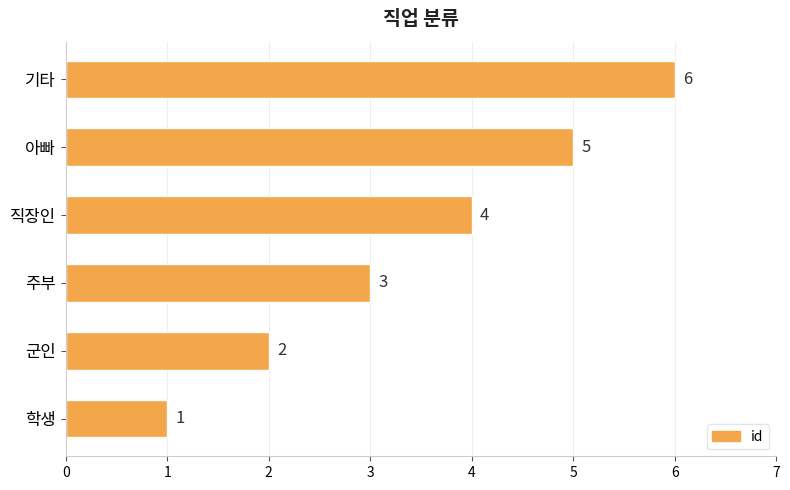

Are the bars grouped side by side (vs. stacked)?

No